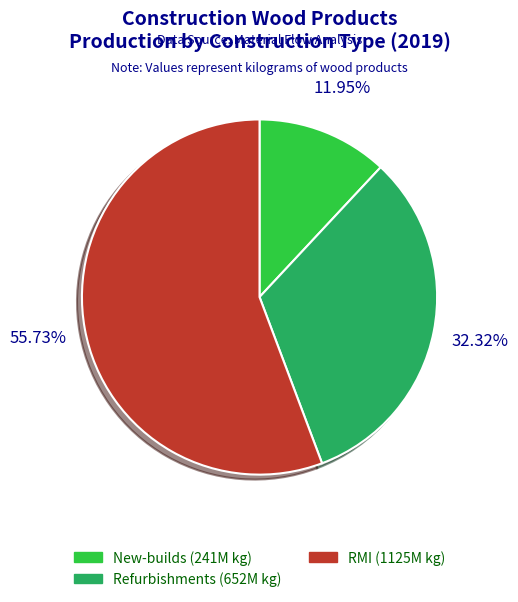

Which slice is the smallest?

New-builds